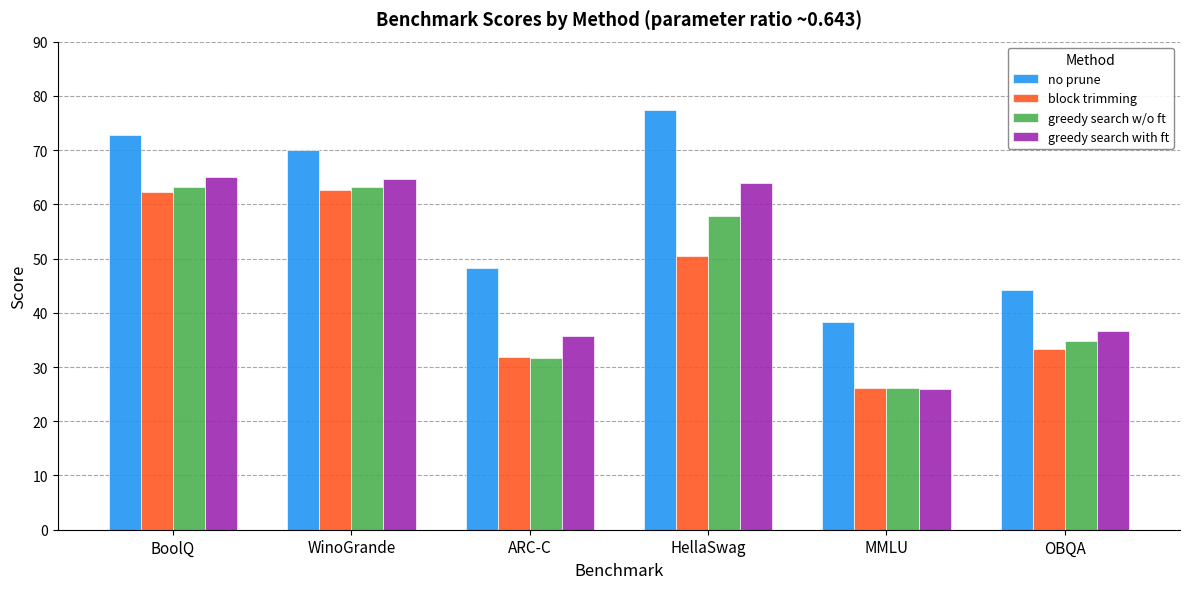

Which category has the lowest value in the greedy search with ft series?

MMLU